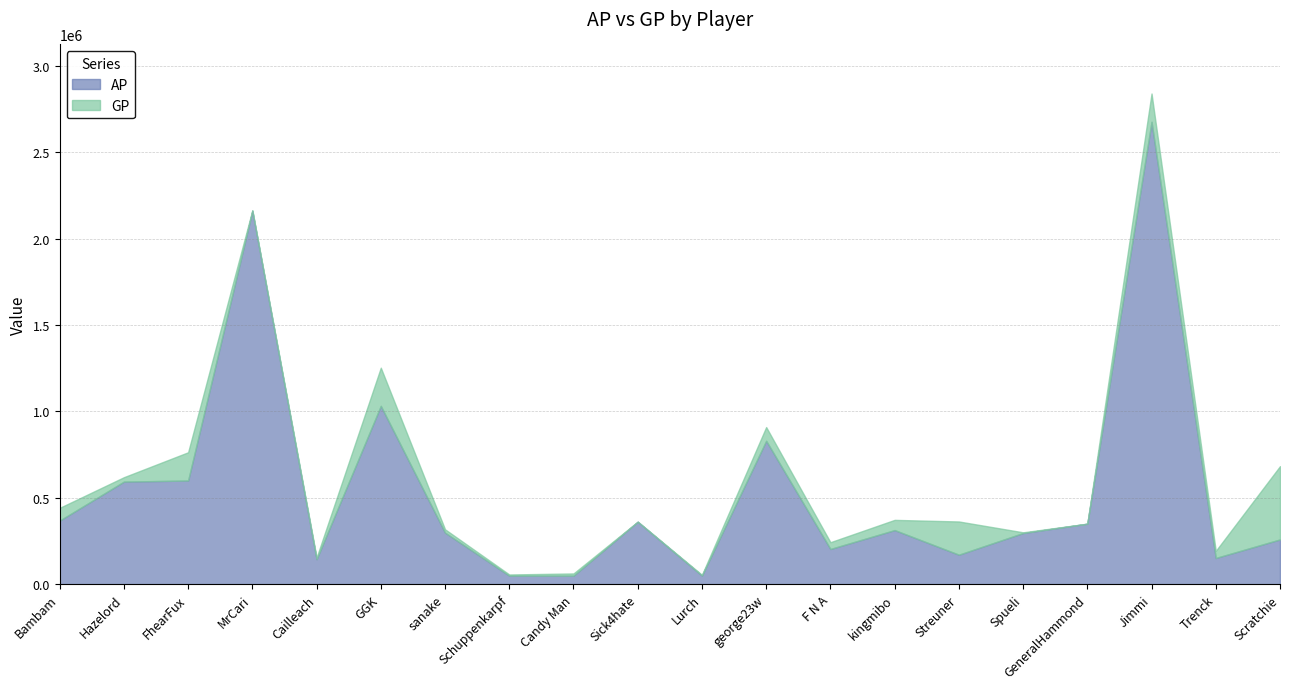

Reading right to left, extract all data points from this chart.

AP: 258911	151562	2676871	350096	296053	170483	313044	203670	830010	49778	361351	49030	49246	298448	1032100	144641	2161135	600043	593643	367880
GP: 683271	192657	2840485	350096	300131	362898	372160	242913	909486	54073	361831	62041	56092	317590	1253185	154162	2165175	763533	619208	441787